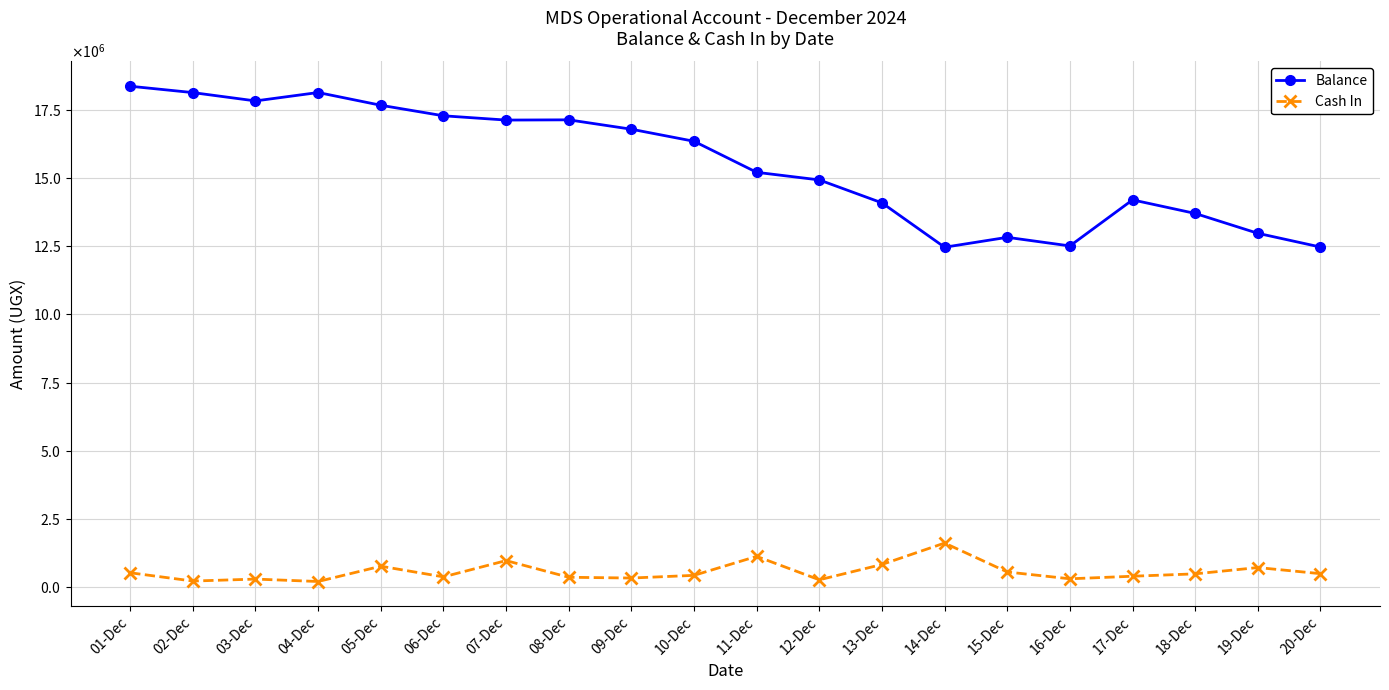

Is this an area chart (filled region under the line)?

No